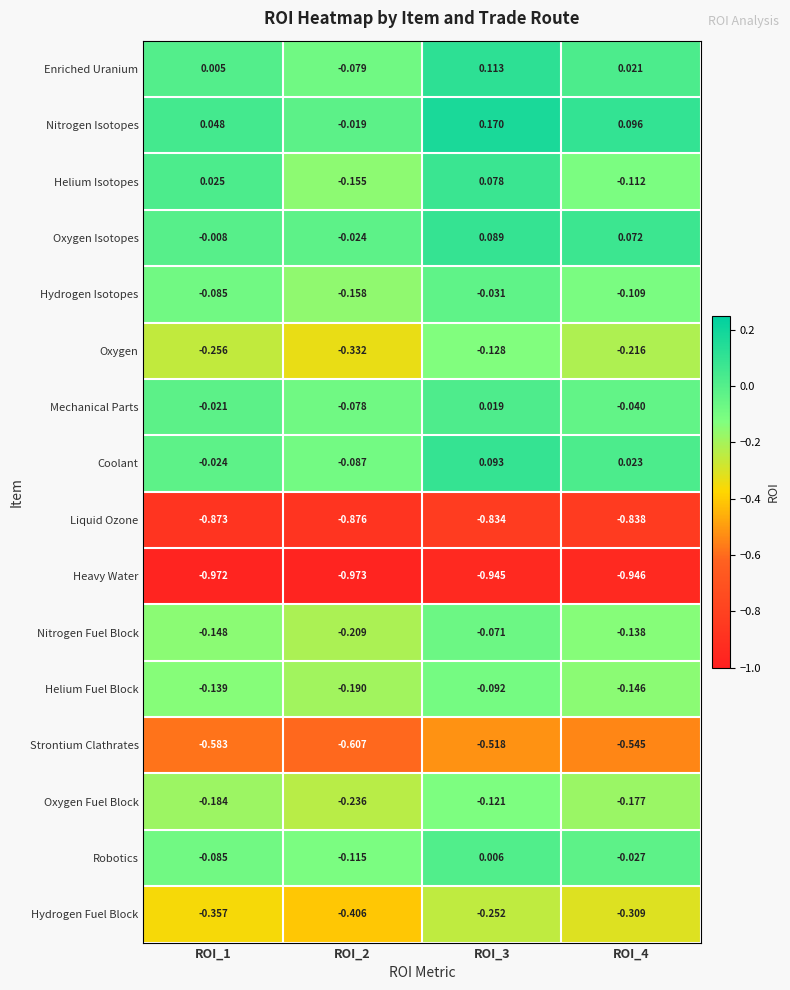

Is the value of Oxygen at ROI_2 greater than the value of Enriched Uranium at ROI_4?

No